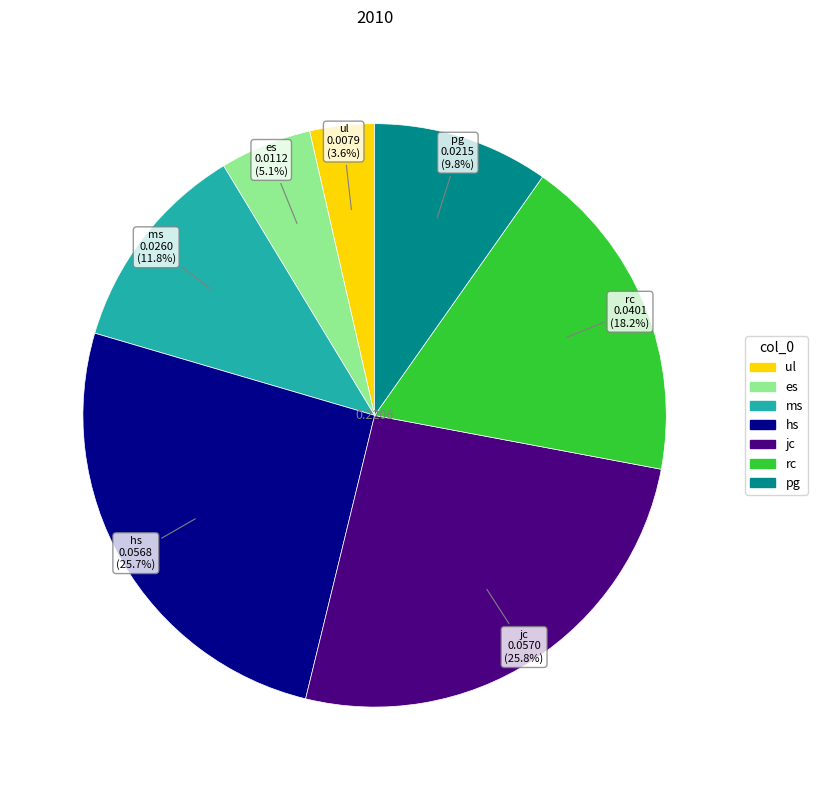

How much of the chart is everything except es?

94.9%